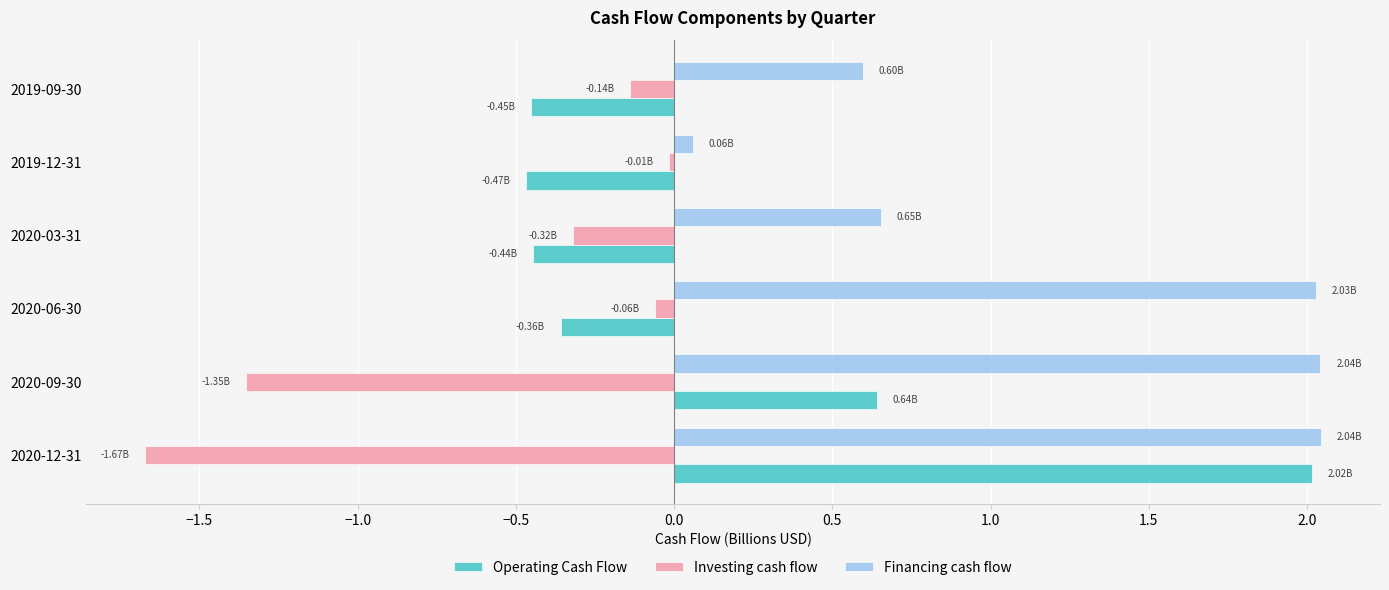

Between 2019-12-31 and 2019-09-30, which series saw the biggest shift?

Financing cash flow